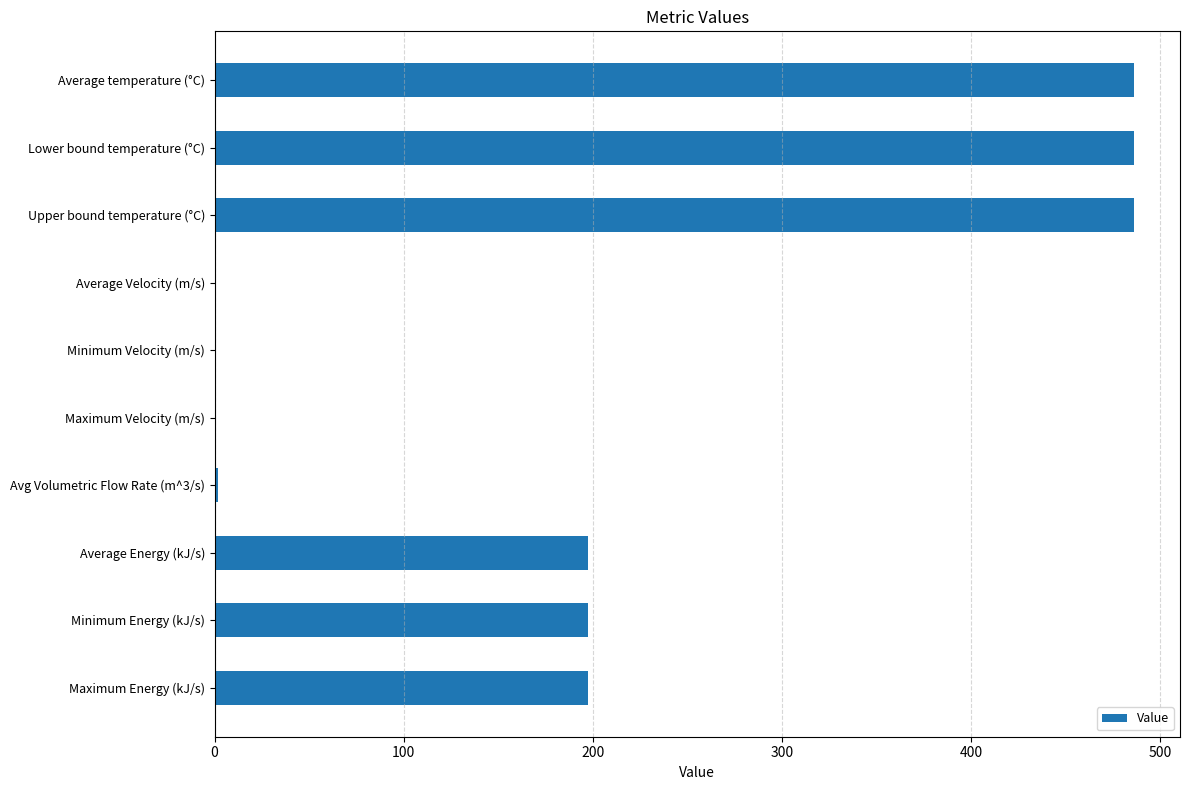

What is the average value?

205.6